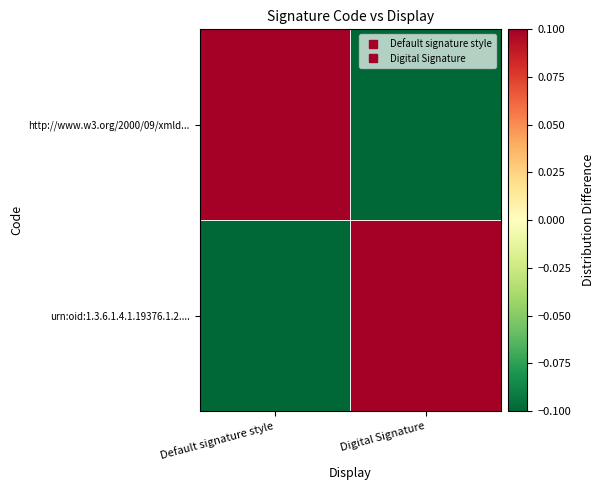

What is the difference between the highest and lowest values at Digital Signature?

1.0